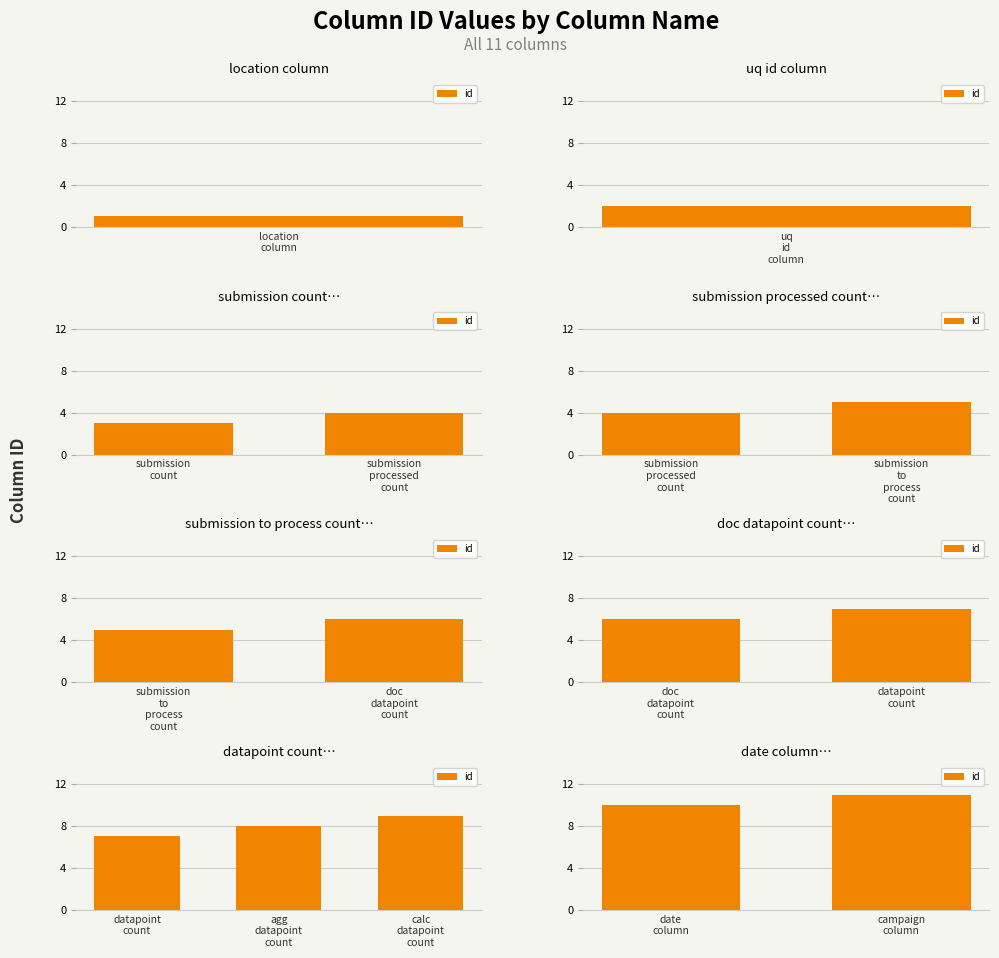

What is the average value?

10